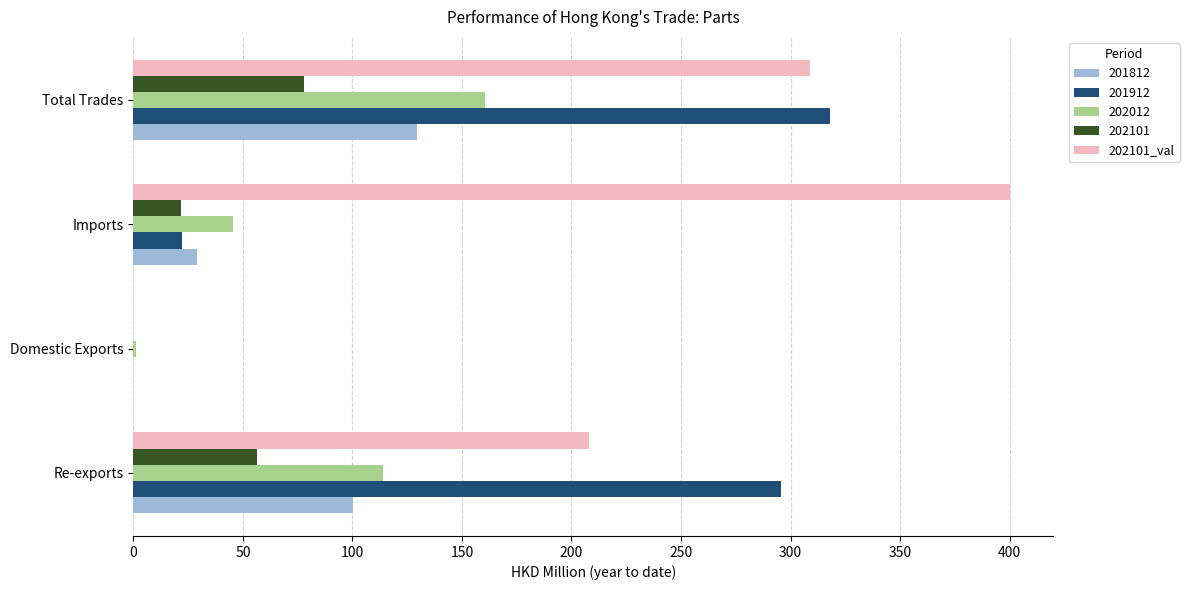

Between Re-exports and Imports, which series saw the biggest shift?

201912